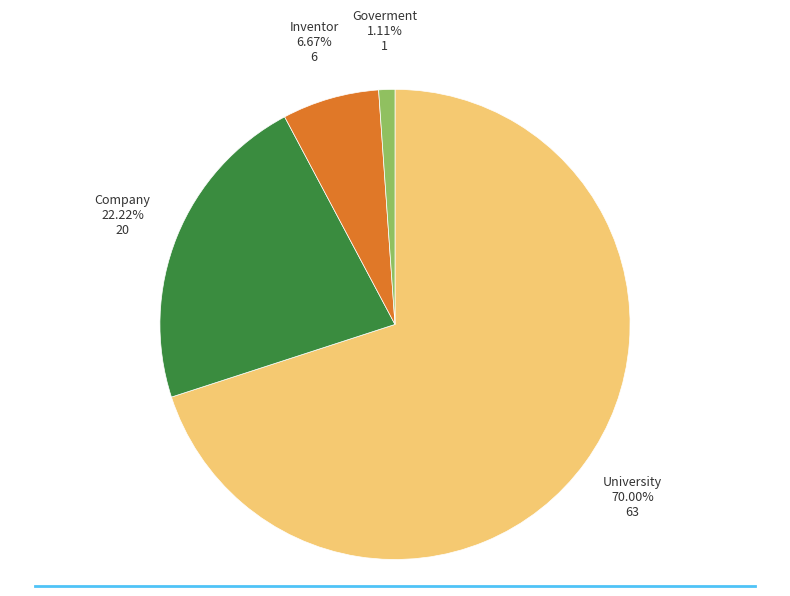

Does any single category account for the majority?

Yes